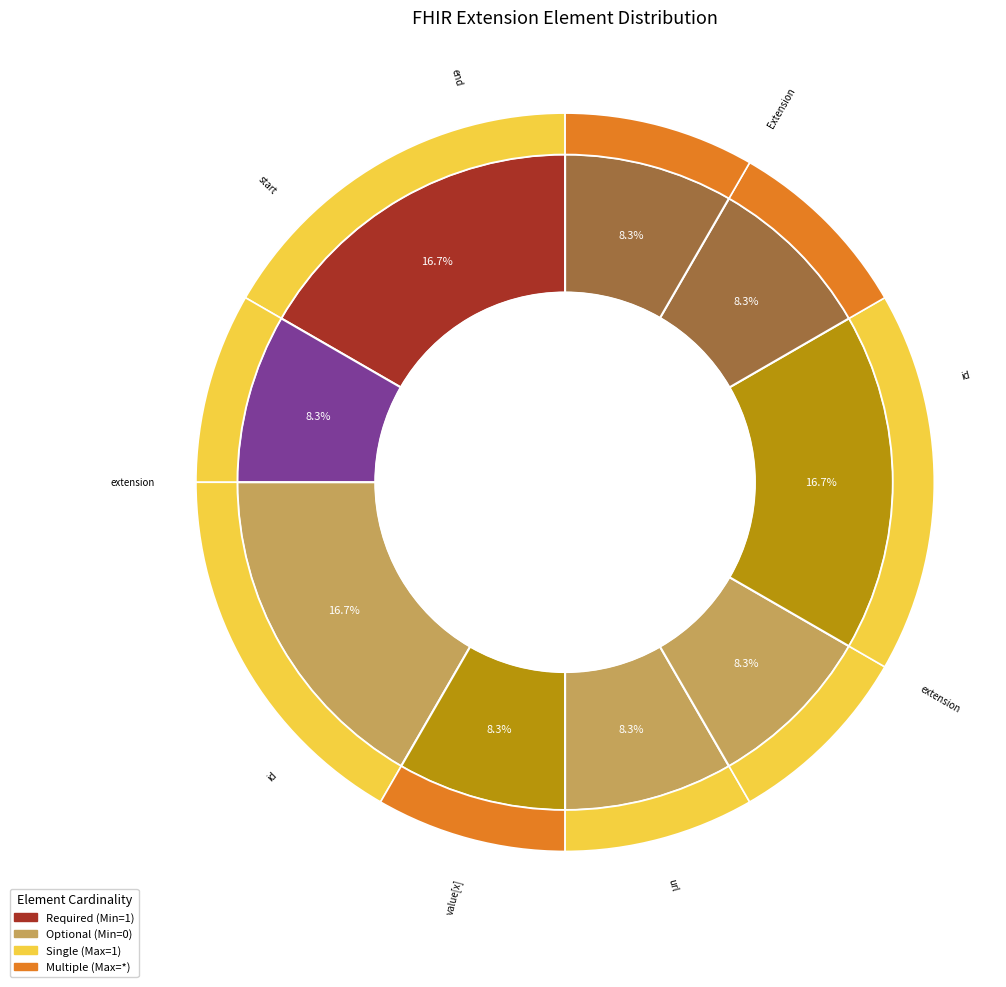

What is the smallest slice in the pie chart?

Extension